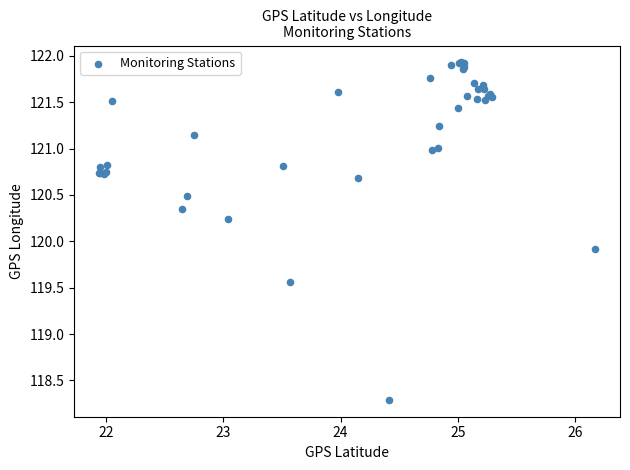

What Y value in the scatter plot is closest to 120?

119.9